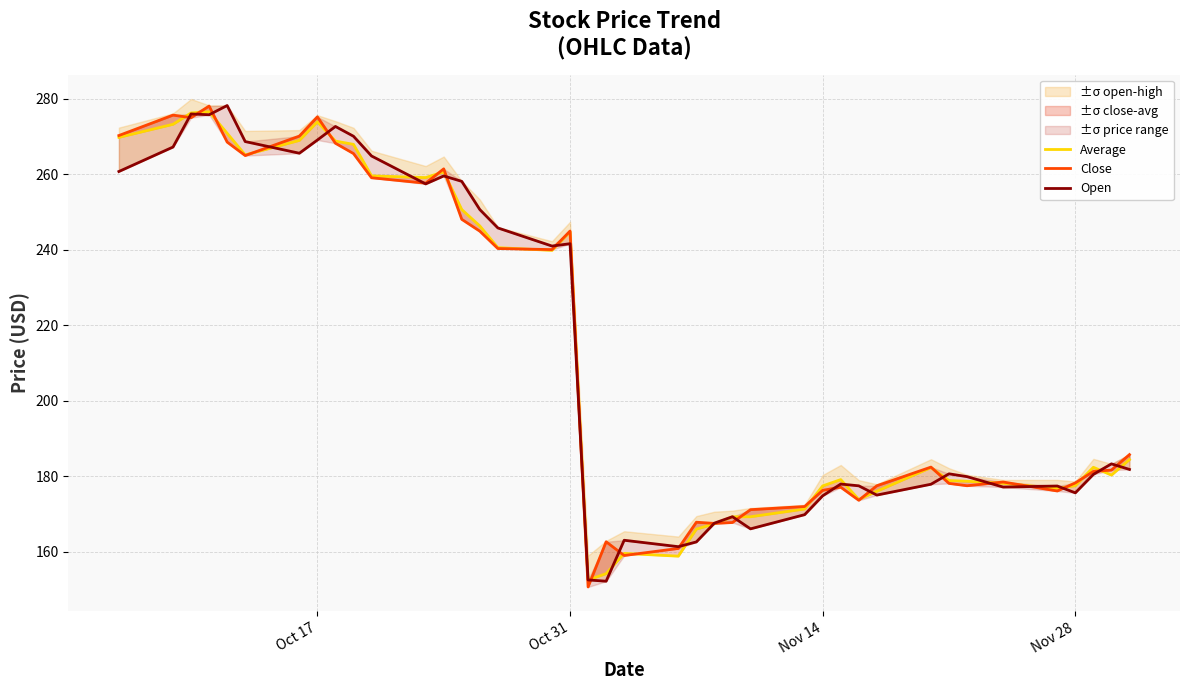

What are all the series names shown in the legend?

Average, Close, Open